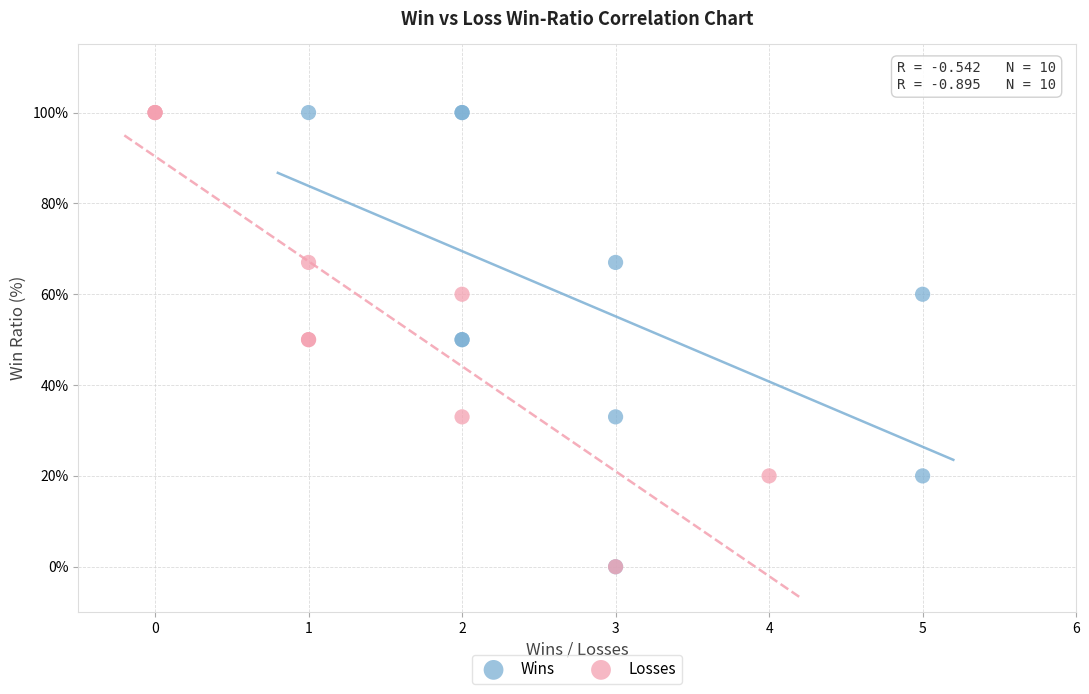

What are all the series names shown in the legend?

Wins, Losses